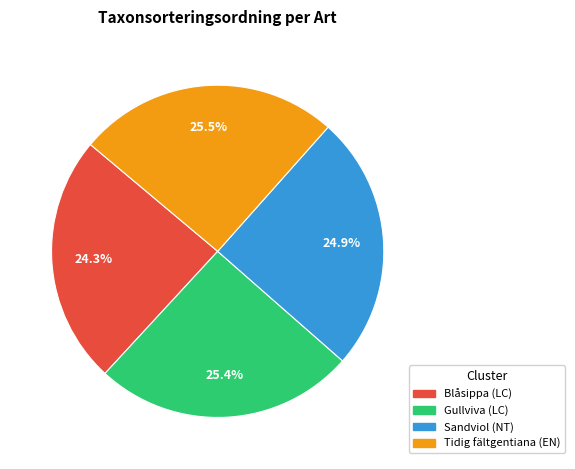

How many slices are in this pie chart?

4